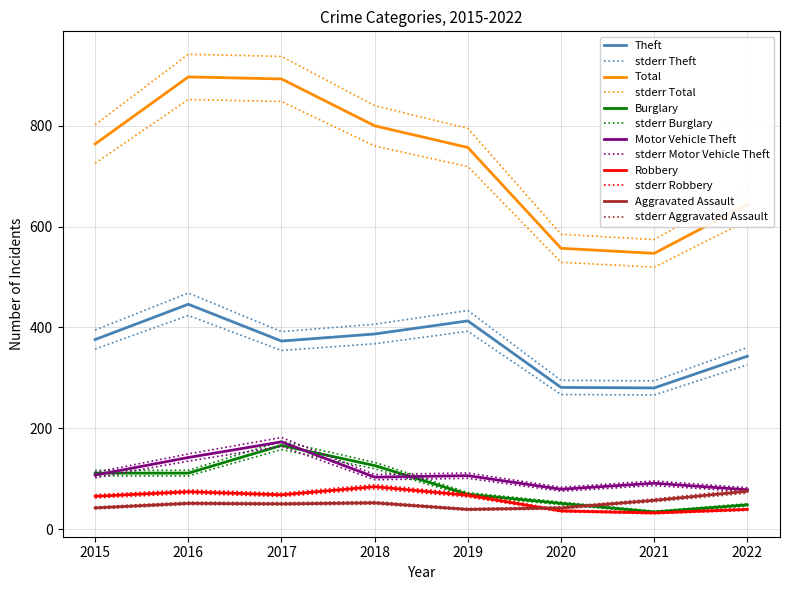

What is the difference between the Theft values at 2022 and 2020?

62